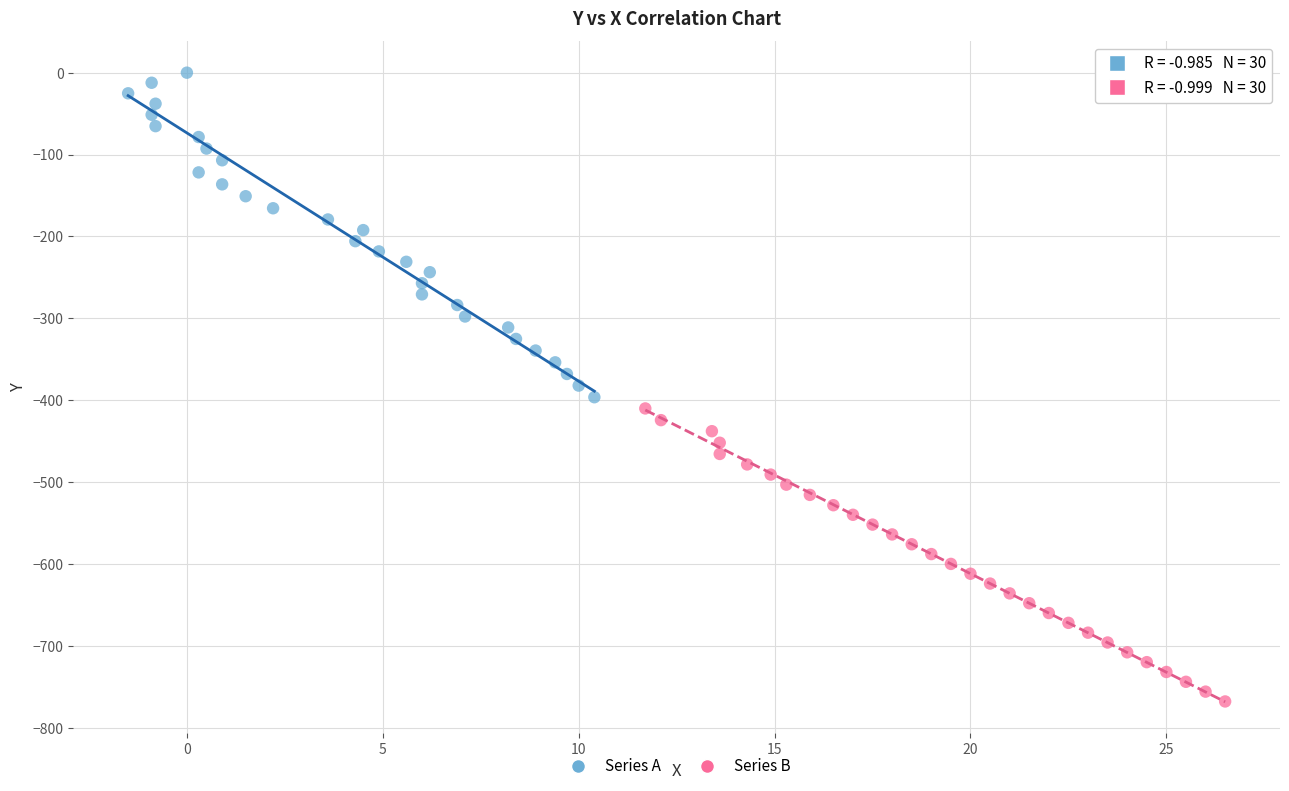

Which series has the largest Y range (max minus min)?

Series A